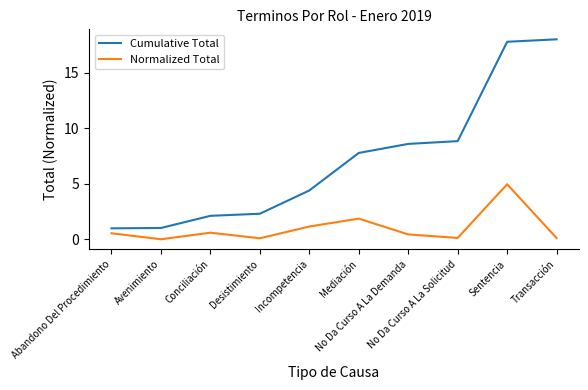

List the series in order of their peak value, highest first.

Cumulative Total, Normalized Total